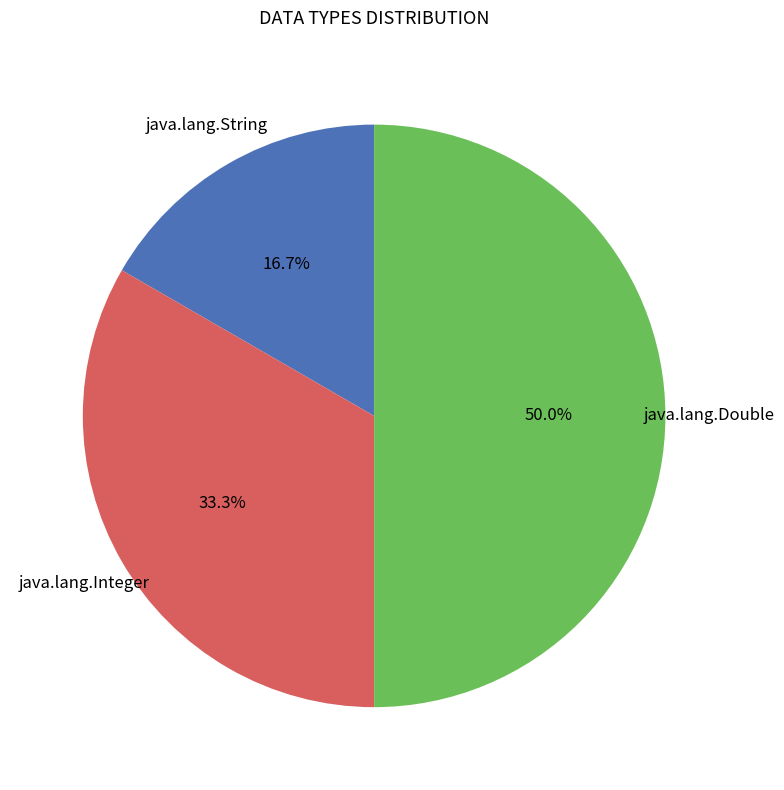

To the nearest percent, what portion does java.lang.Double represent?

50%